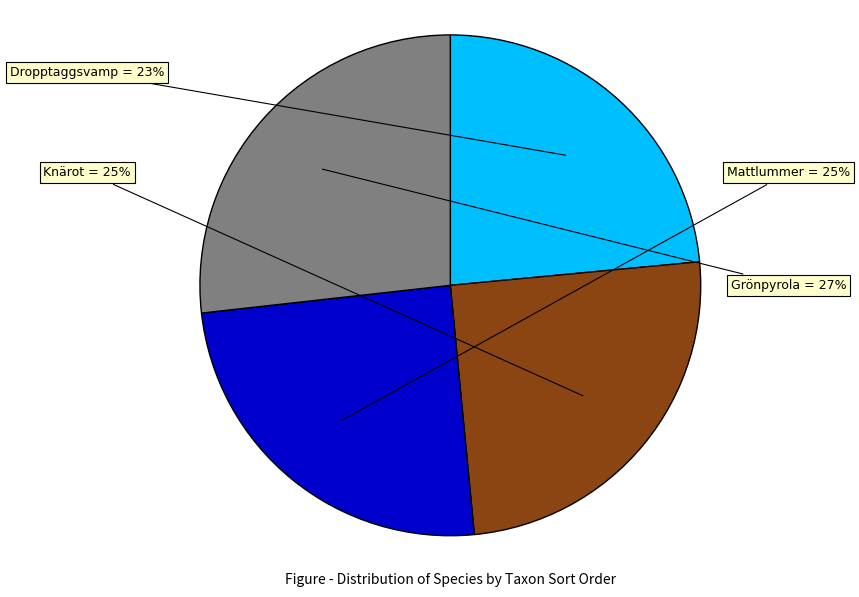

How many segments does this pie chart have?

4